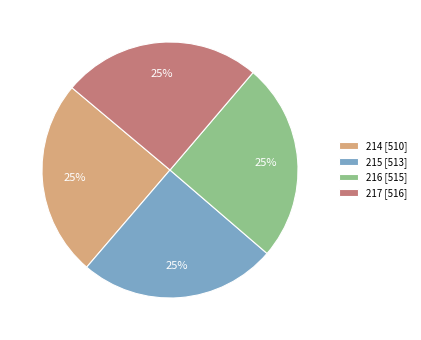

Is there a majority slice in this chart?

No